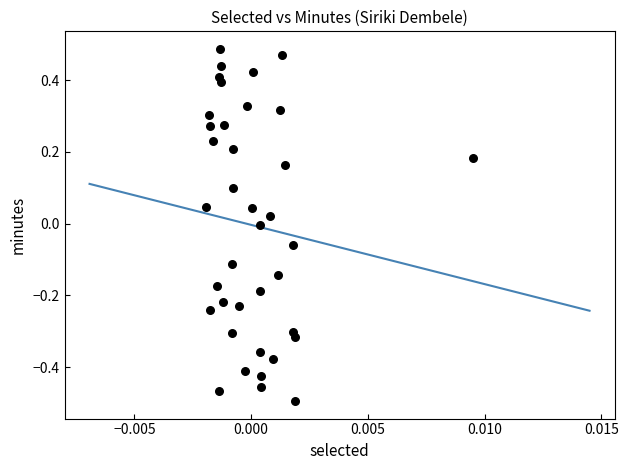

What is the range of Y values (max minus min)?

1.0